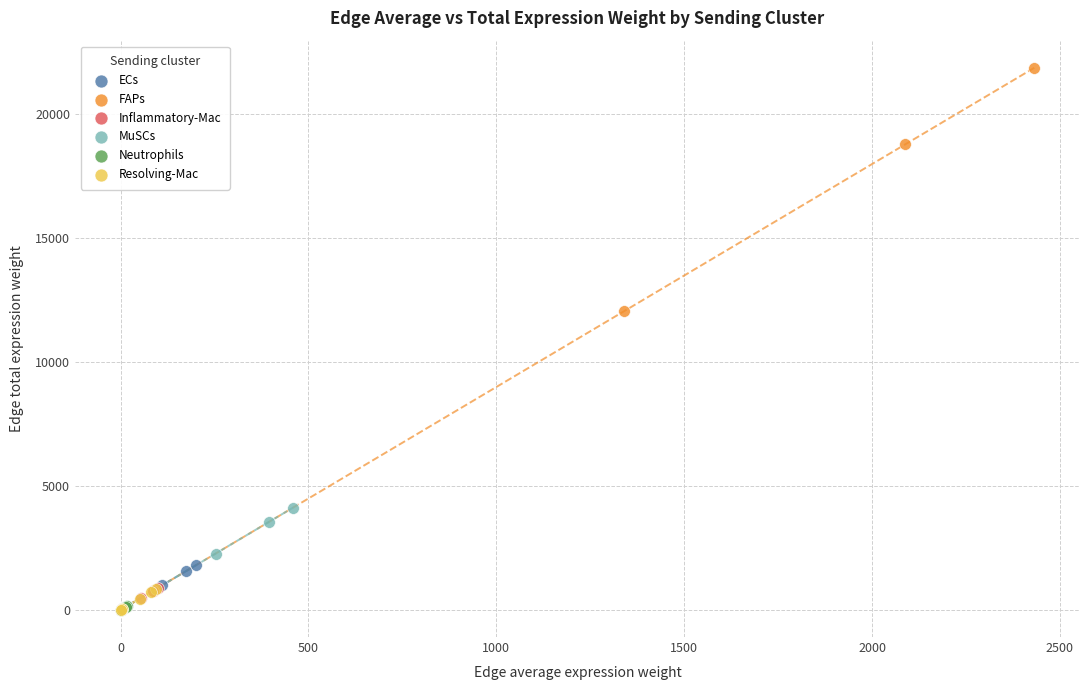

Which series reaches the maximum Y coordinate?

FAPs